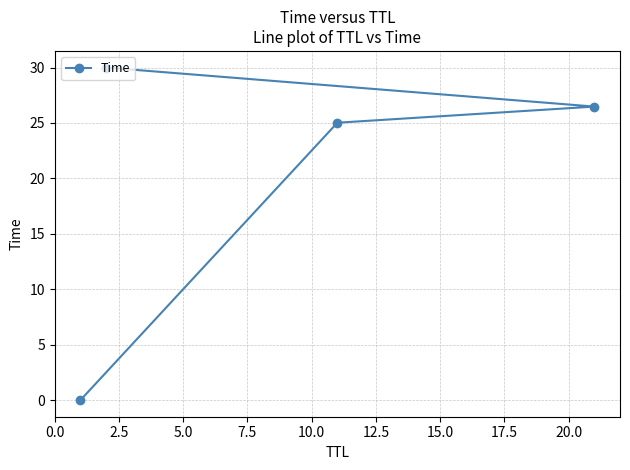

What is the average value?

20.4